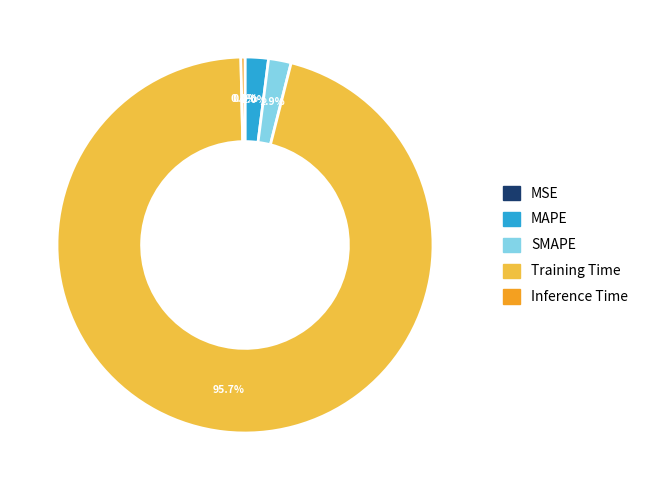

Is the sum of MAPE and Inference Time greater than half?

No